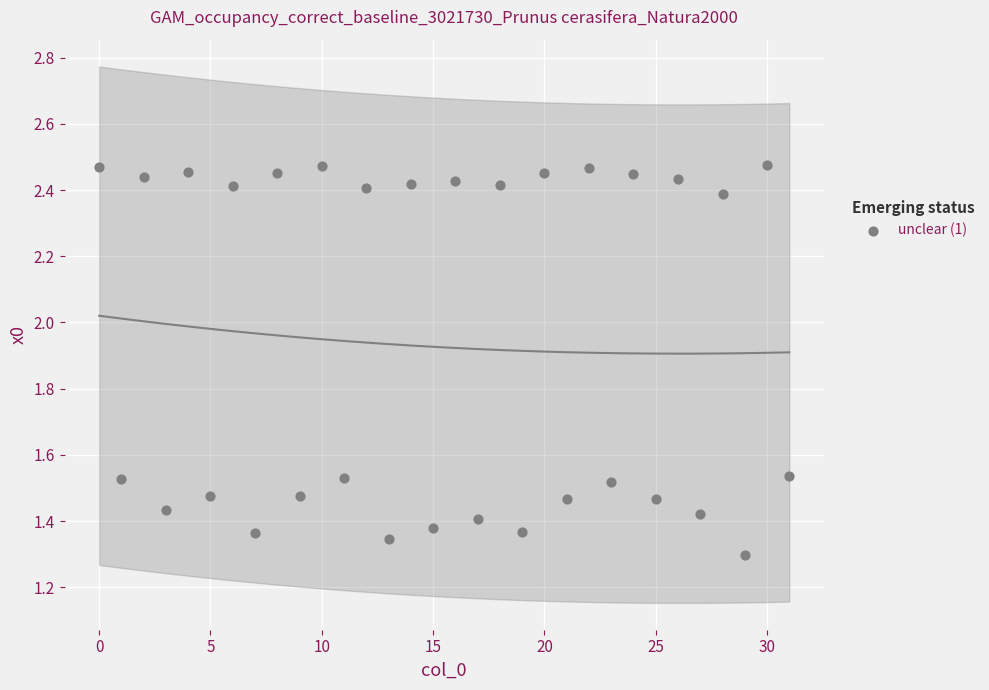

What is the range of Y values (max minus min)?

1.2